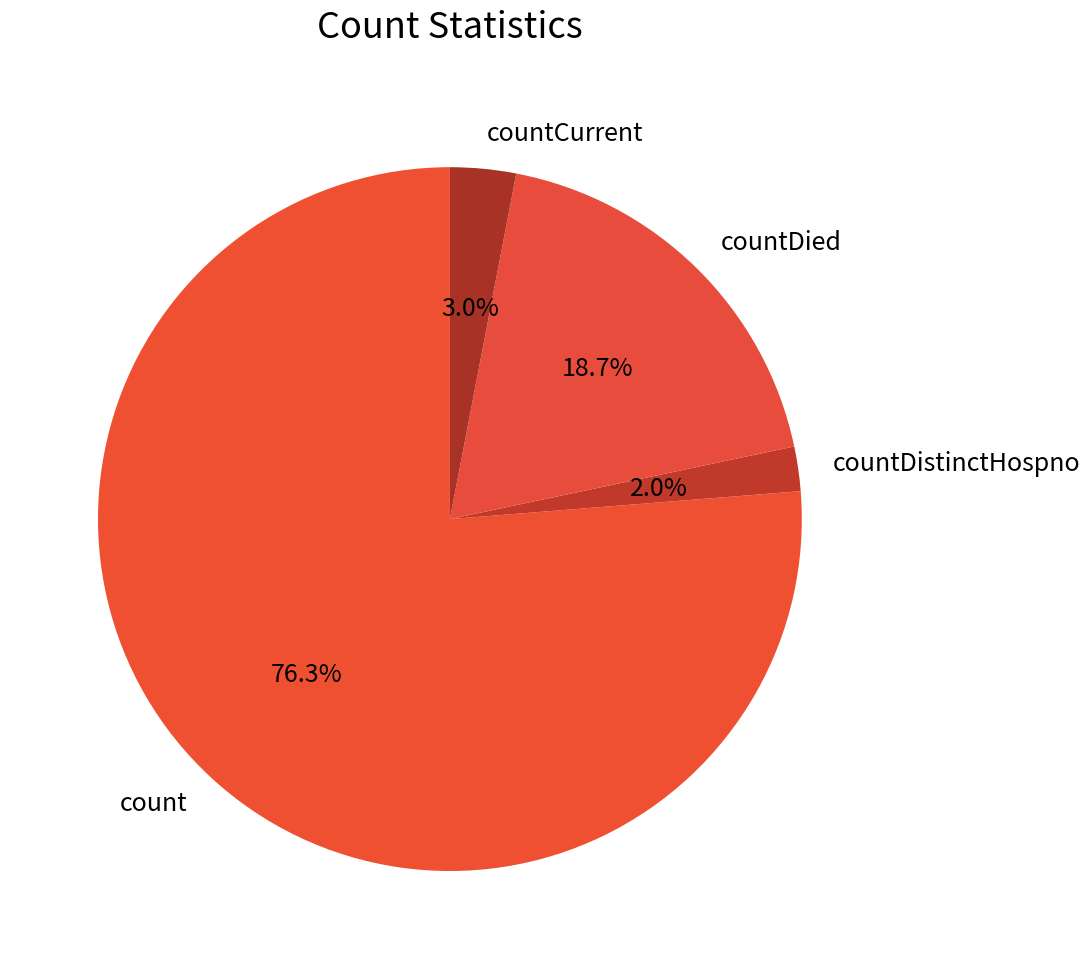

To the nearest percent, what is the difference between the largest and smallest slice percentages?

74%